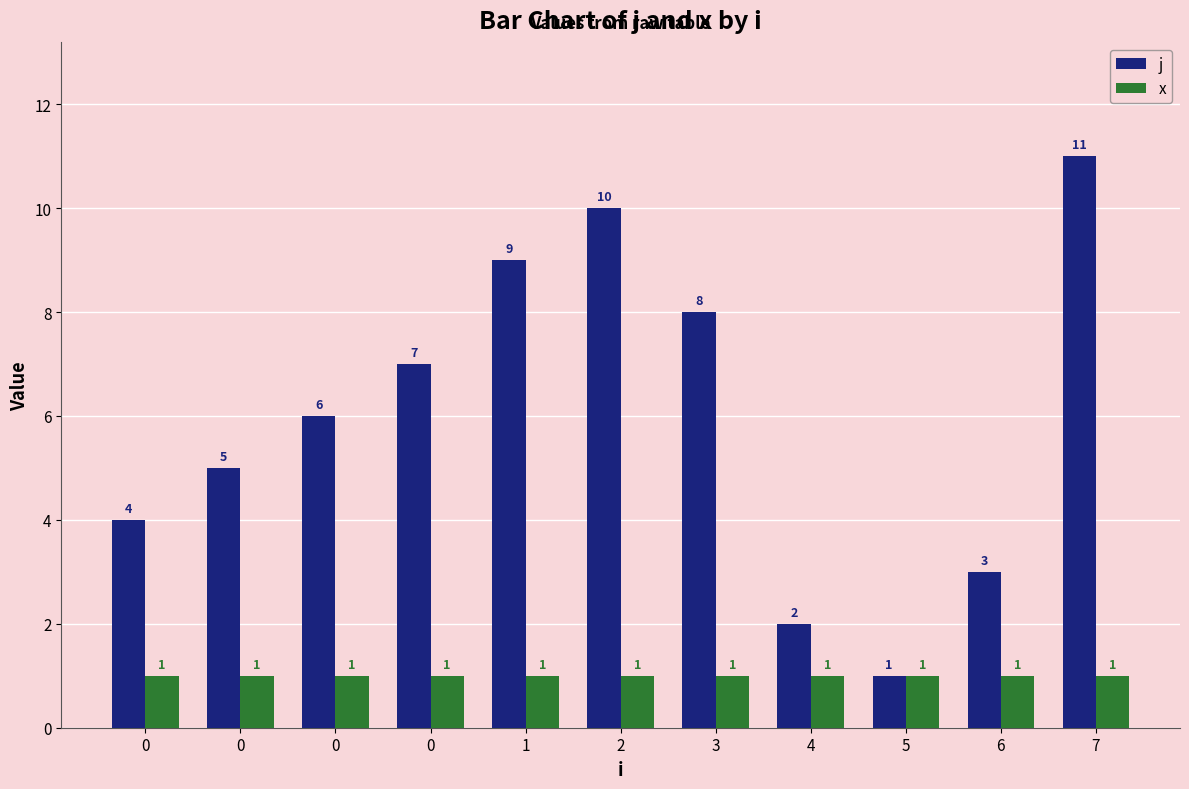

What is the total value across all series at 4?

3